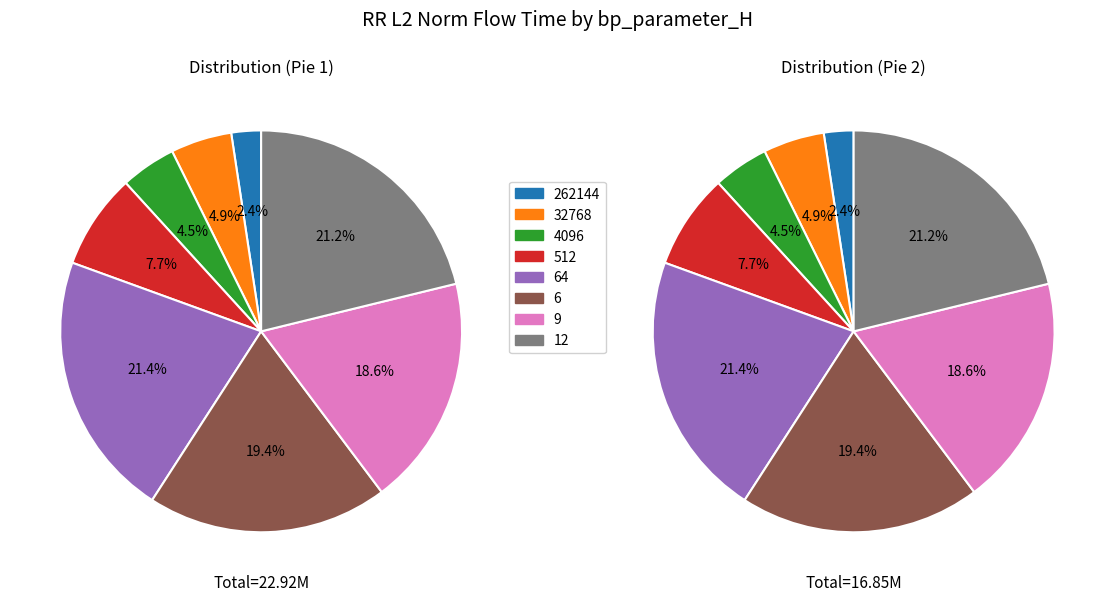

To the nearest percent, what is the average slice percentage?

12%